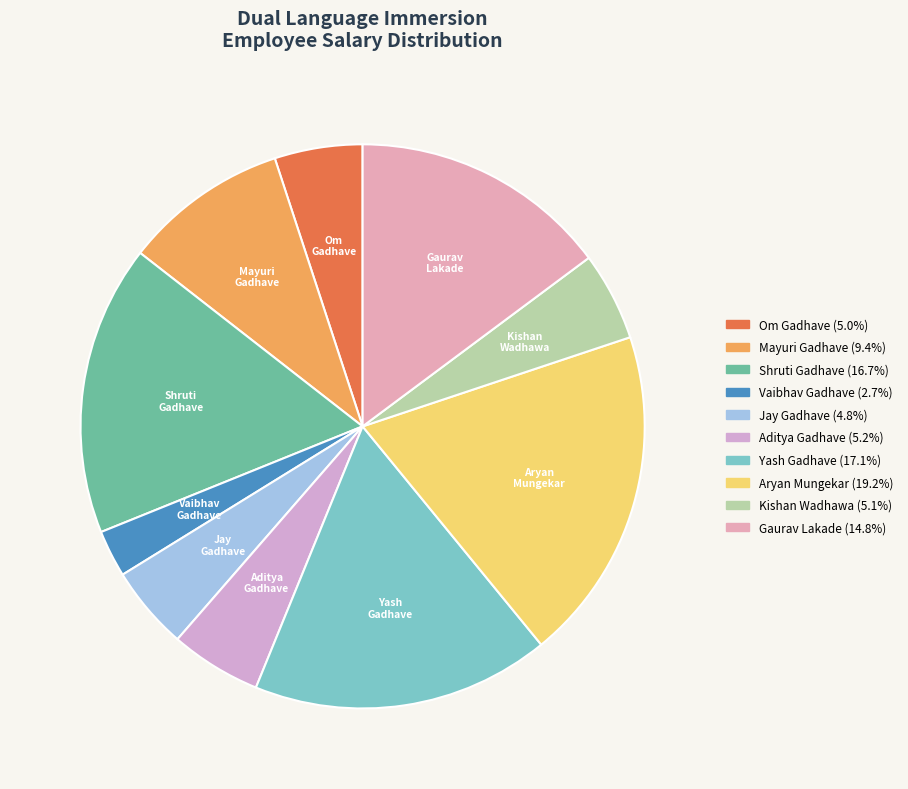

Approximately how many times larger is the value at Jay Gadhave compared to Gaurav Lakade?

0.3